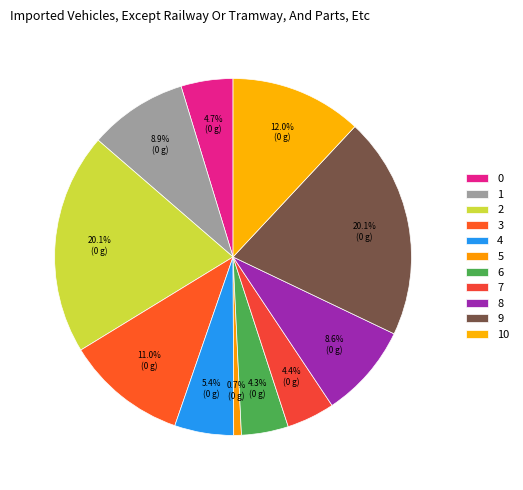

True or false: 7 accounts for 4% of the total.

True